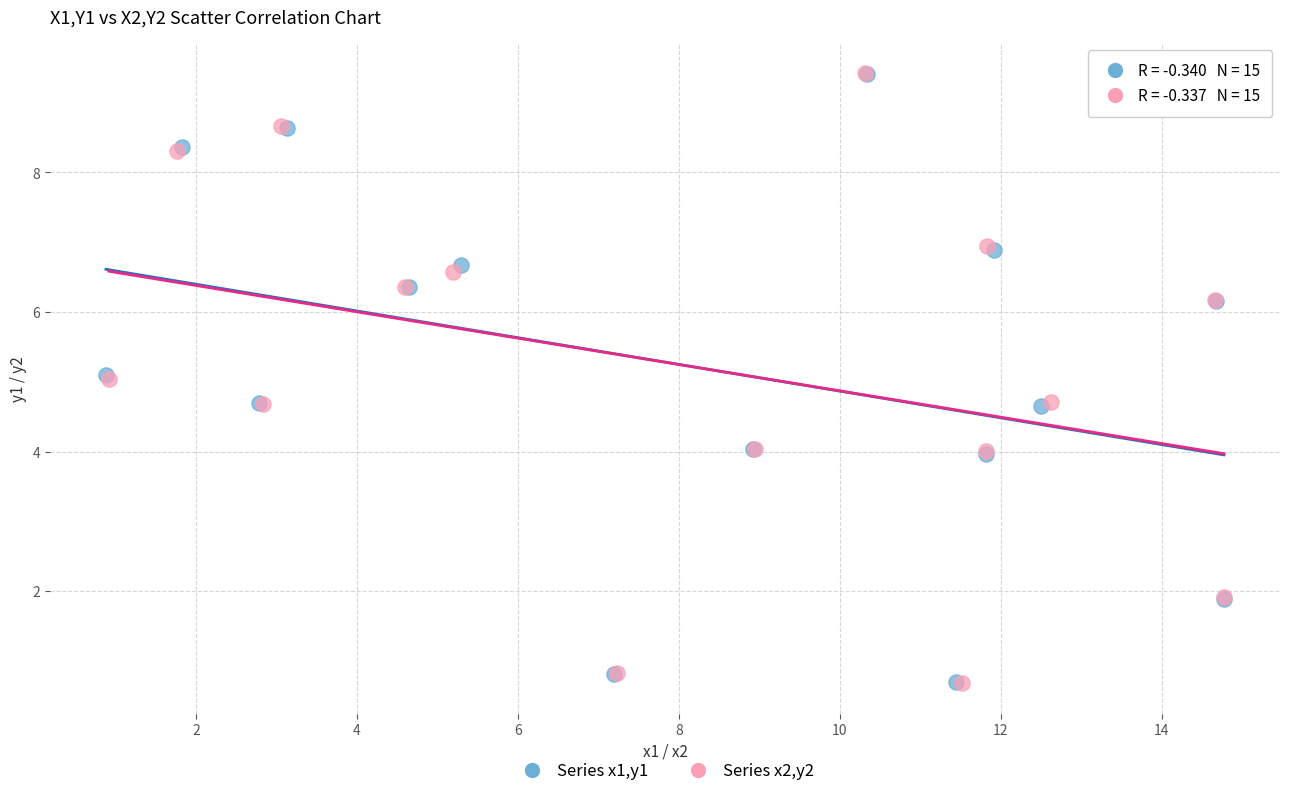

What are all the series names shown in the legend?

Series x1,y1, Series x2,y2